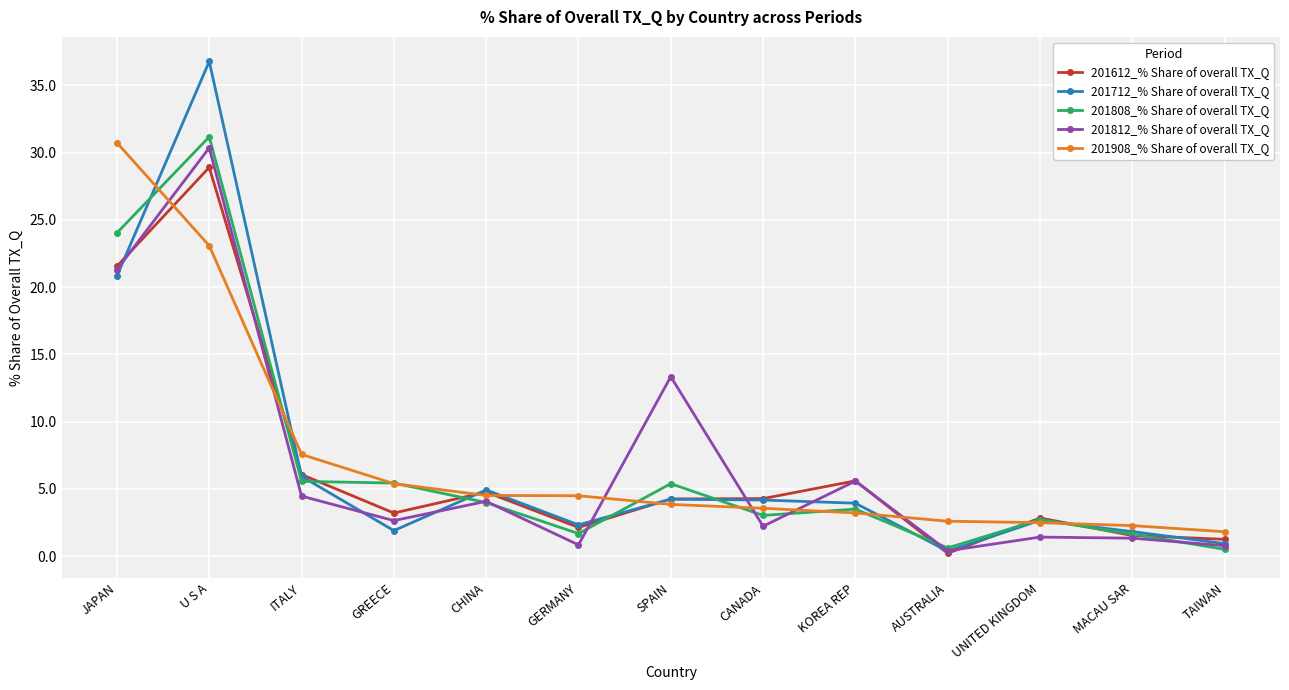

Which series has the widest spread of values?

201712_% Share of overall TX_Q